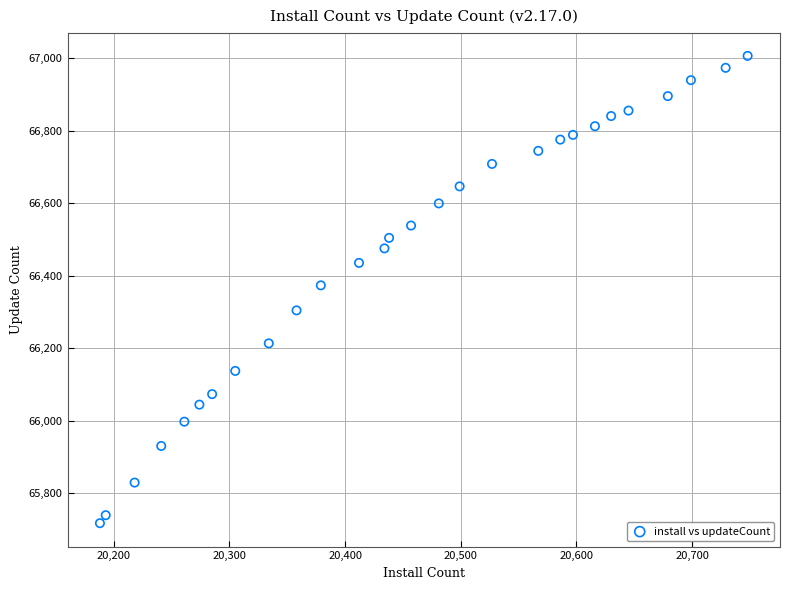

What is the range of X values (max minus min)?

560